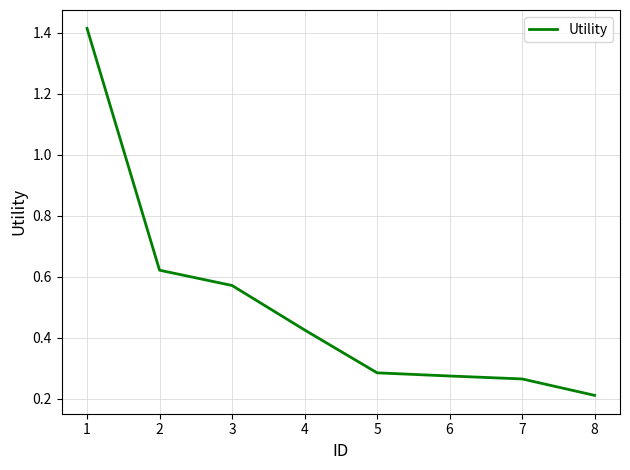

Which category has the lowest value across all series?

8